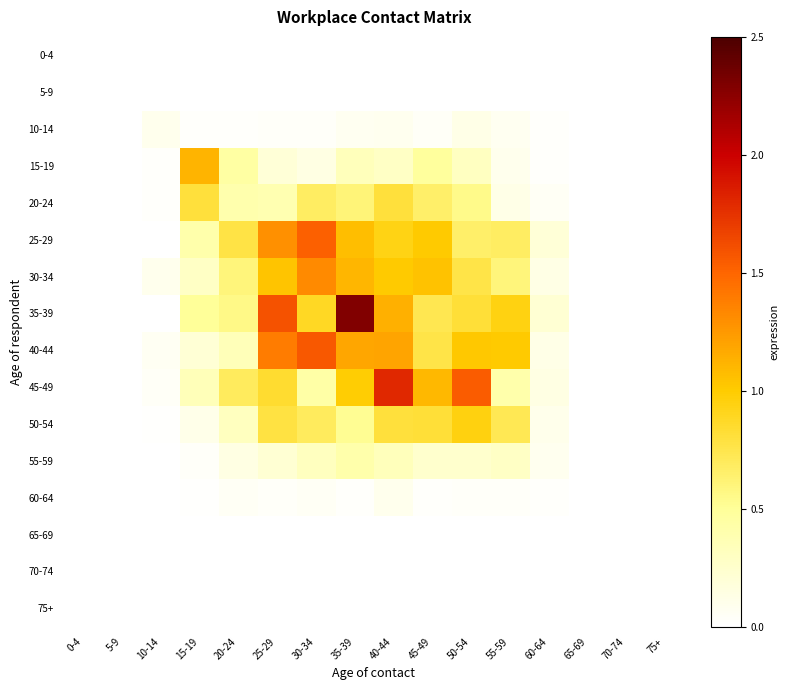

Which label corresponds to the smallest value in the chart?

0-4